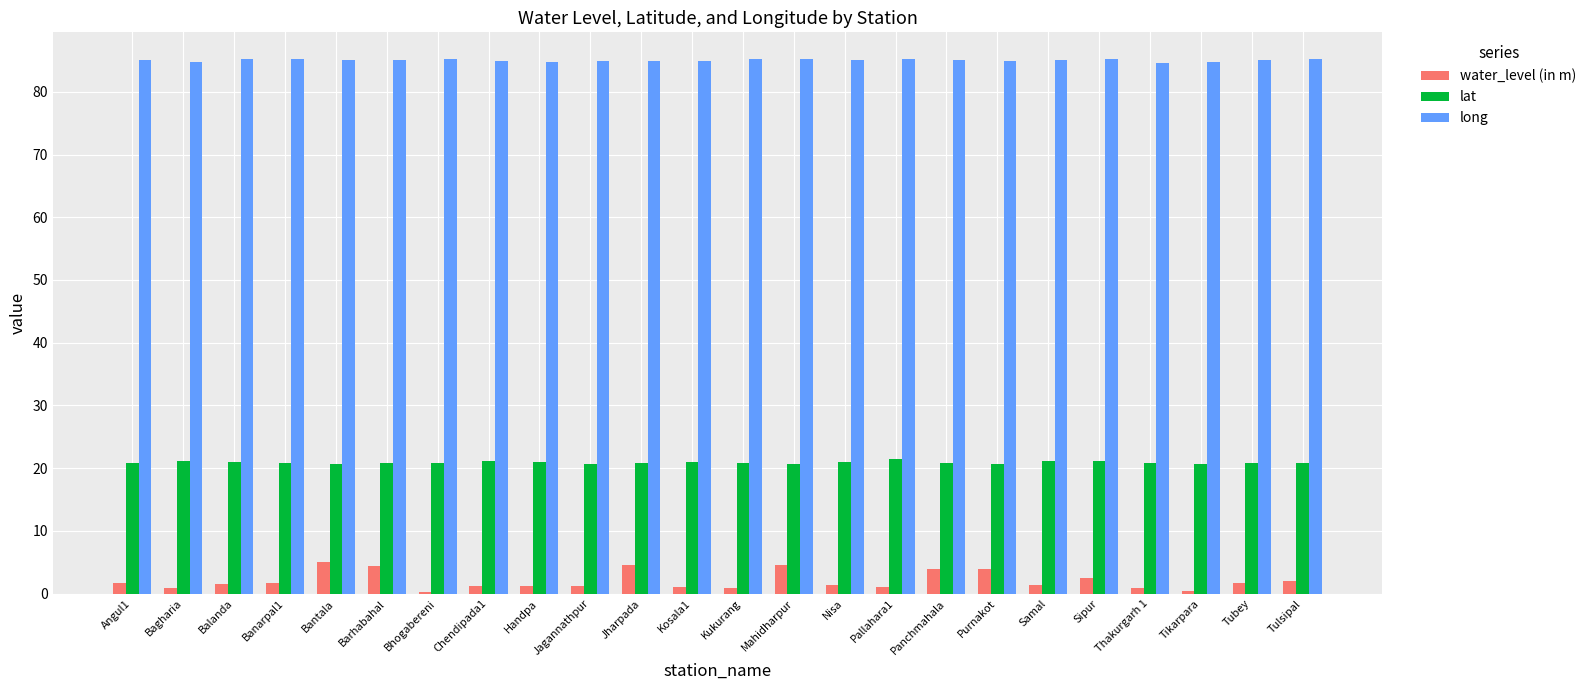

Is the value of long at Chendipada1 greater than the value of lat at Kosala1?

Yes